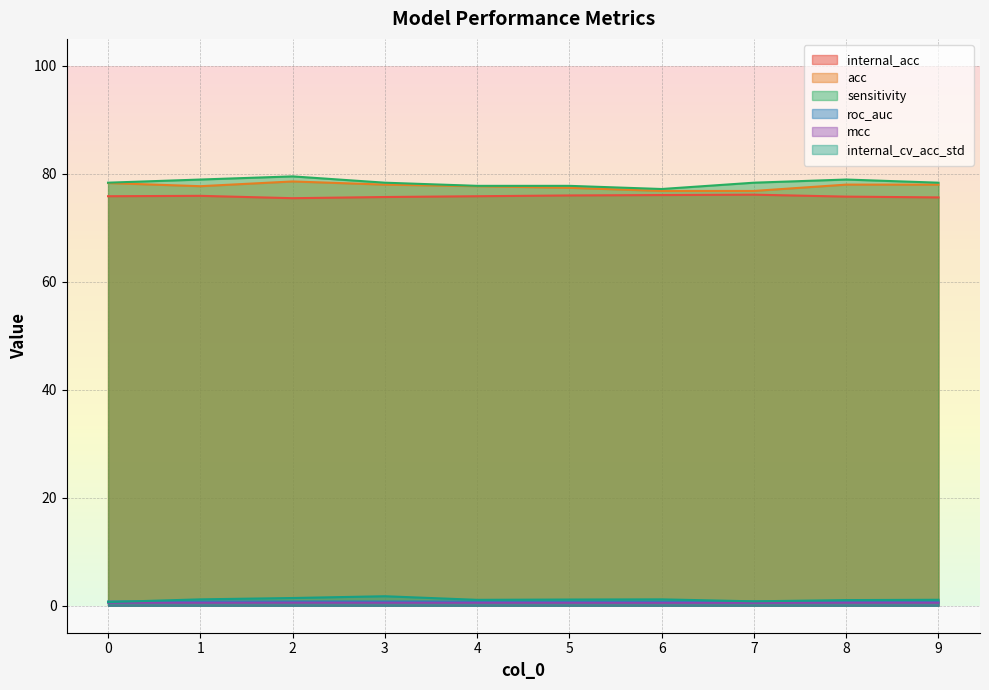

Does the chart have visible grid lines?

Yes